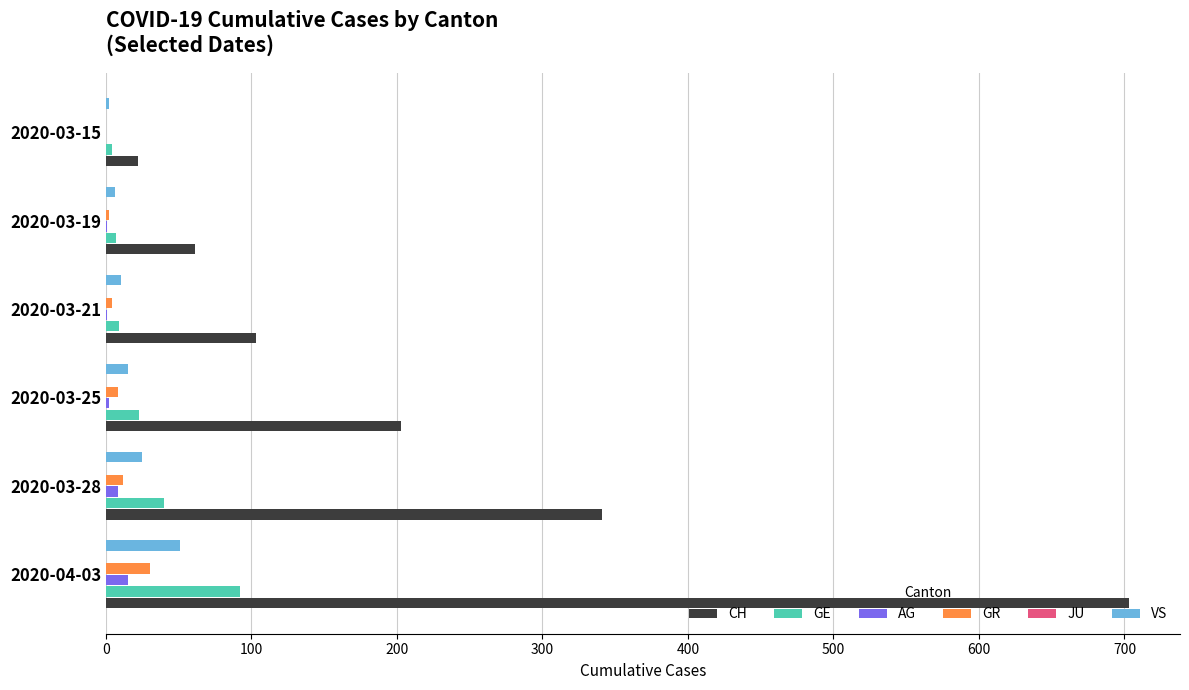

The GR series shows 2.0 at 2020-03-19. True or false?

True